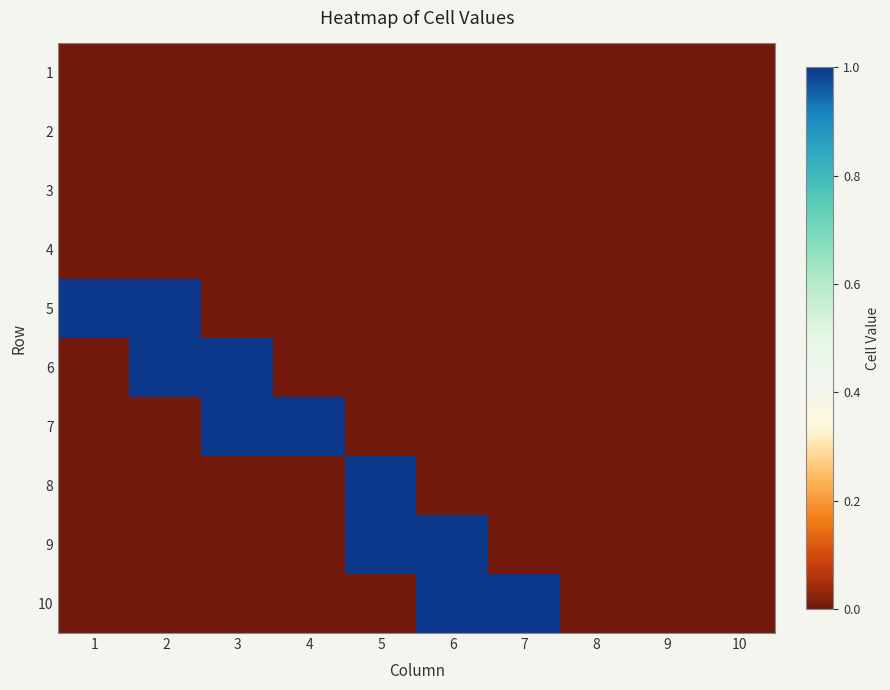

What is the total value across all series at 1?

1